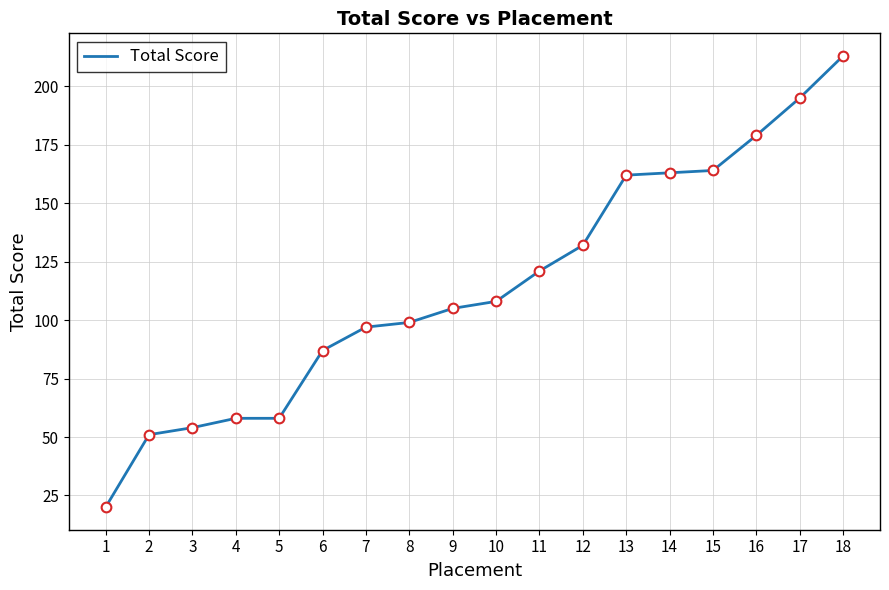

Between 2 and 11, which is larger?

11